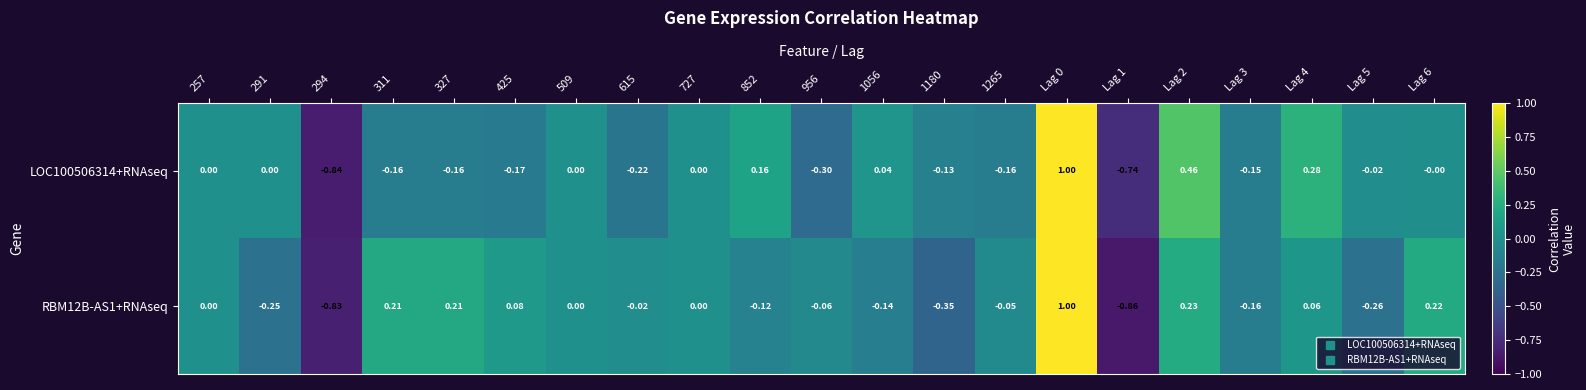

Is the value of LOC100506314+RNAseq at 615 greater than the value of RBM12B-AS1+RNAseq at Lag 3?

No